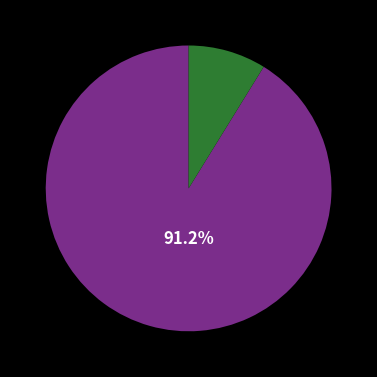

How many slices are in this pie chart?

2